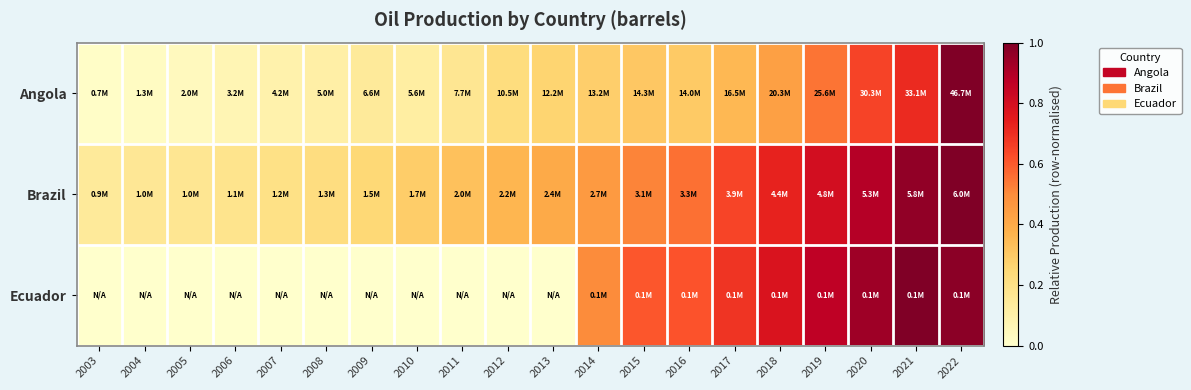

Reading left to right, transcribe all the data shown in this chart.

Angola: 2003=0.0	2004=0.0	2005=0.0	2006=0.1	2007=0.1	2008=0.1	2009=0.1	2010=0.1	2011=0.2	2012=0.2	2013=0.3	2014=0.3	2015=0.3	2016=0.3	2017=0.4	2018=0.4	2019=0.5	2020=0.6	2021=0.7	2022=1.0
Brazil: 2003=0.1	2004=0.2	2005=0.2	2006=0.2	2007=0.2	2008=0.2	2009=0.2	2010=0.3	2011=0.3	2012=0.4	2013=0.4	2014=0.5	2015=0.5	2016=0.6	2017=0.6	2018=0.7	2019=0.8	2020=0.9	2021=1.0	2022=1.0
Ecuador: 2003=0.0	2004=0.0	2005=0.0	2006=0.0	2007=0.0	2008=0.0	2009=0.0	2010=0.0	2011=0.0	2012=0.0	2013=0.0	2014=0.5	2015=0.6	2016=0.6	2017=0.7	2018=0.8	2019=0.9	2020=0.9	2021=1.0	2022=1.0